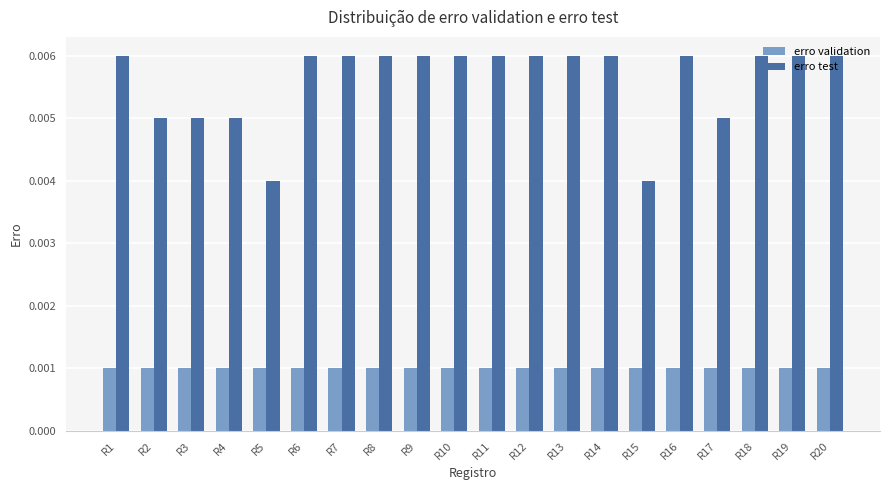

Which series has the widest spread of values?

erro test